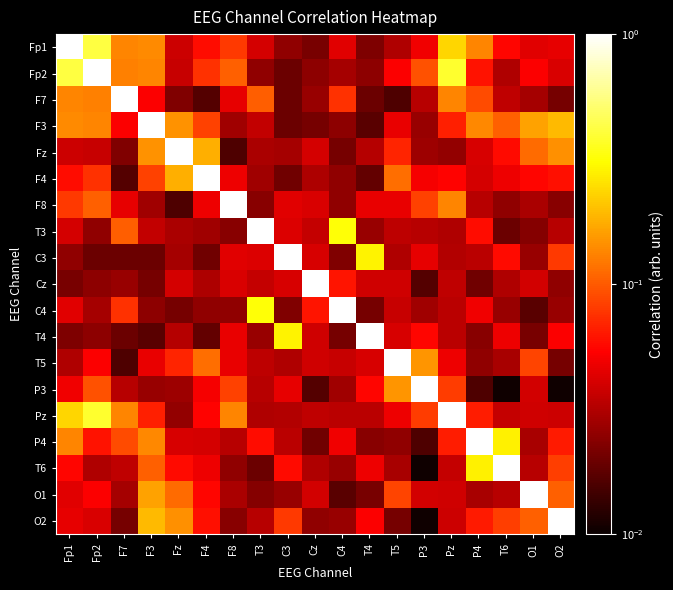

What is the difference between the highest and lowest values at T5?

1.0